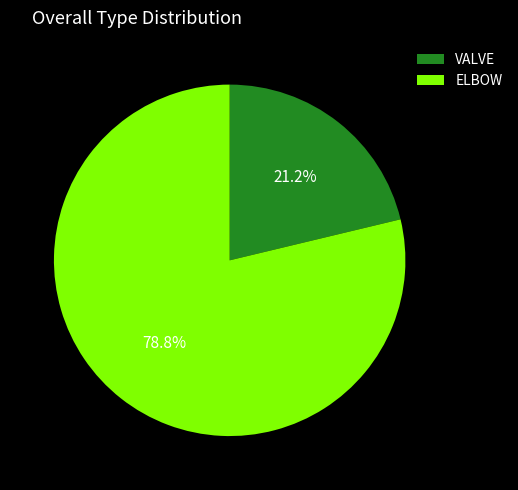

Which slice is the largest?

ELBOW